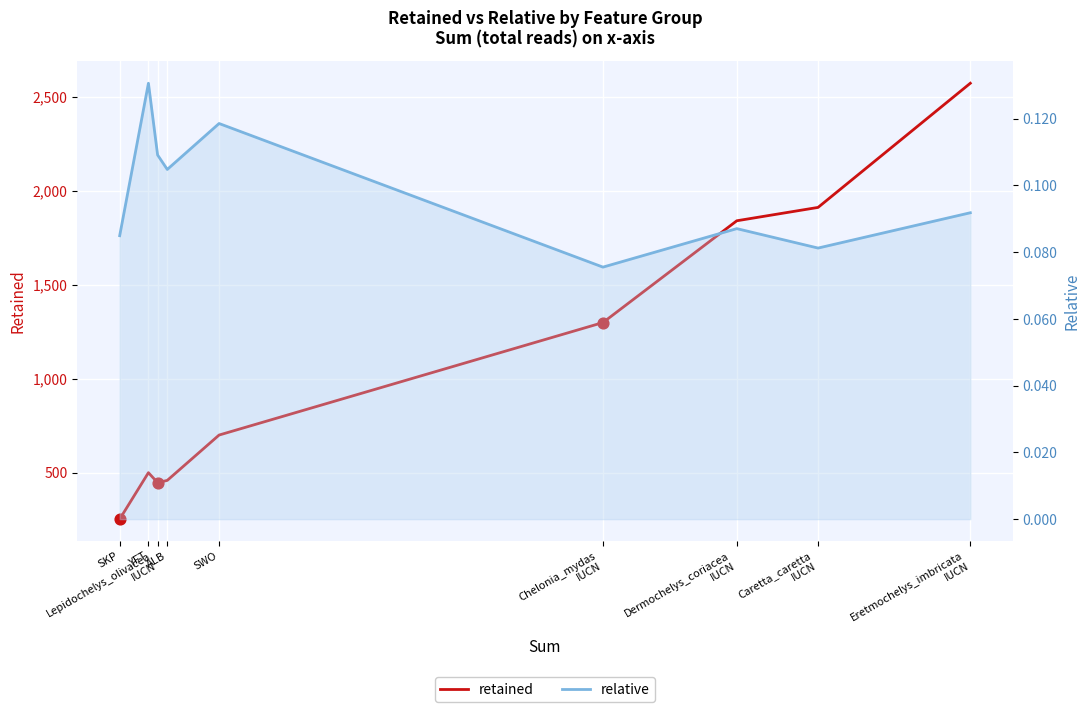

Which series contains the lowest Y value?

relative